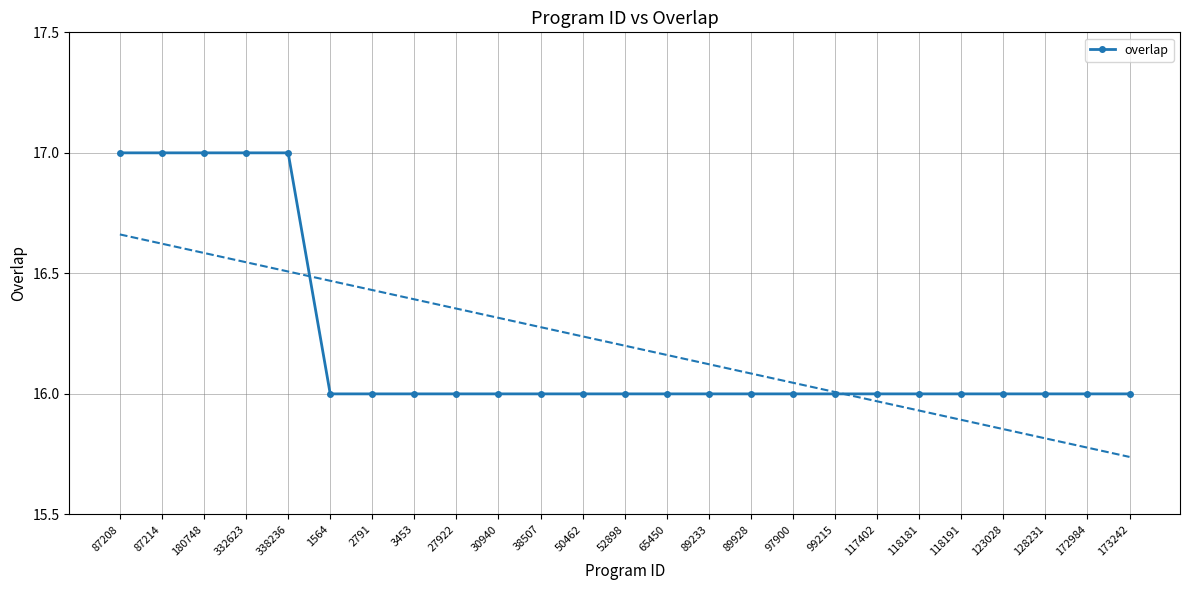

Count the values in the range 16 to 17.

25